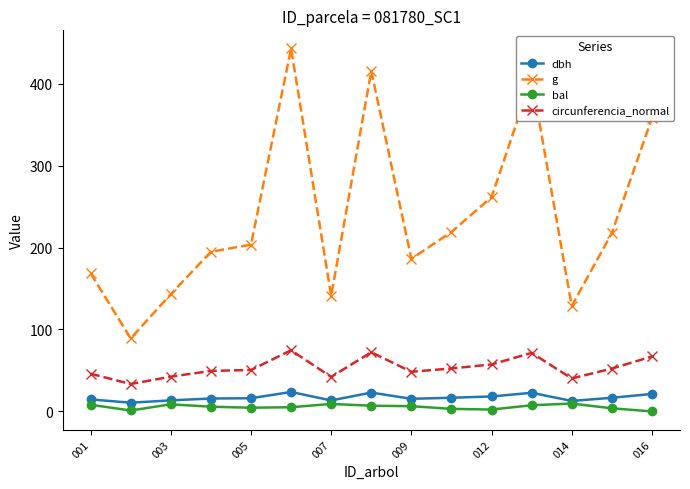

Which series has the largest total across all categories?

g